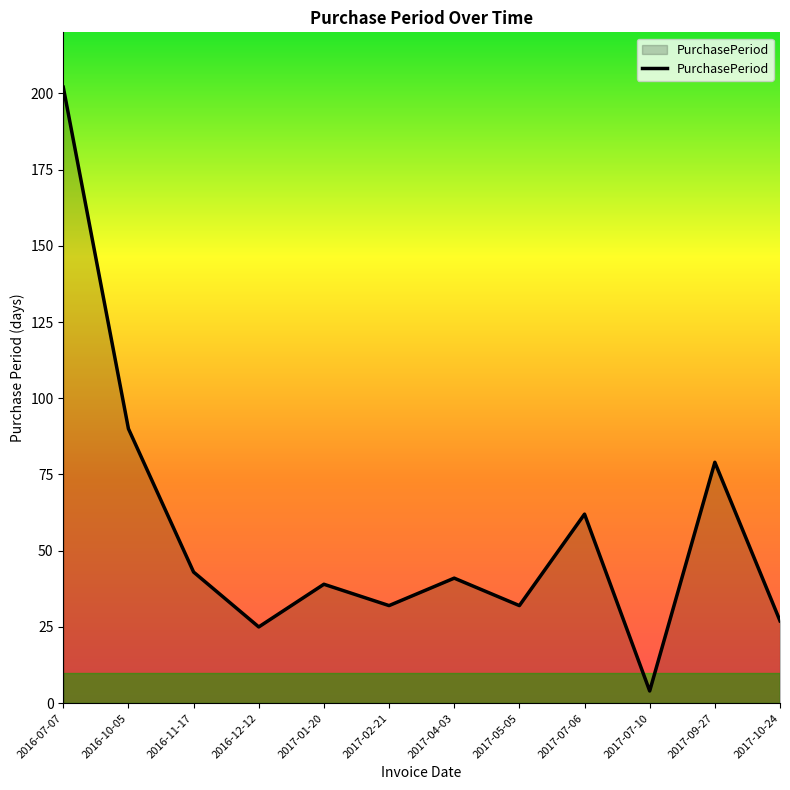

At which category does the data reach its first local valley?

2016-12-12